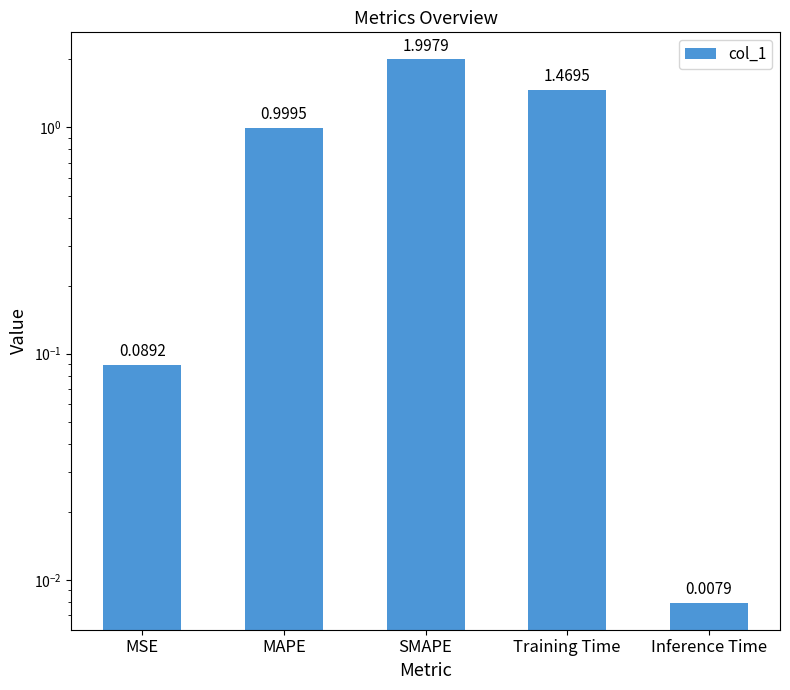

Count the number of categories in the chart.

5